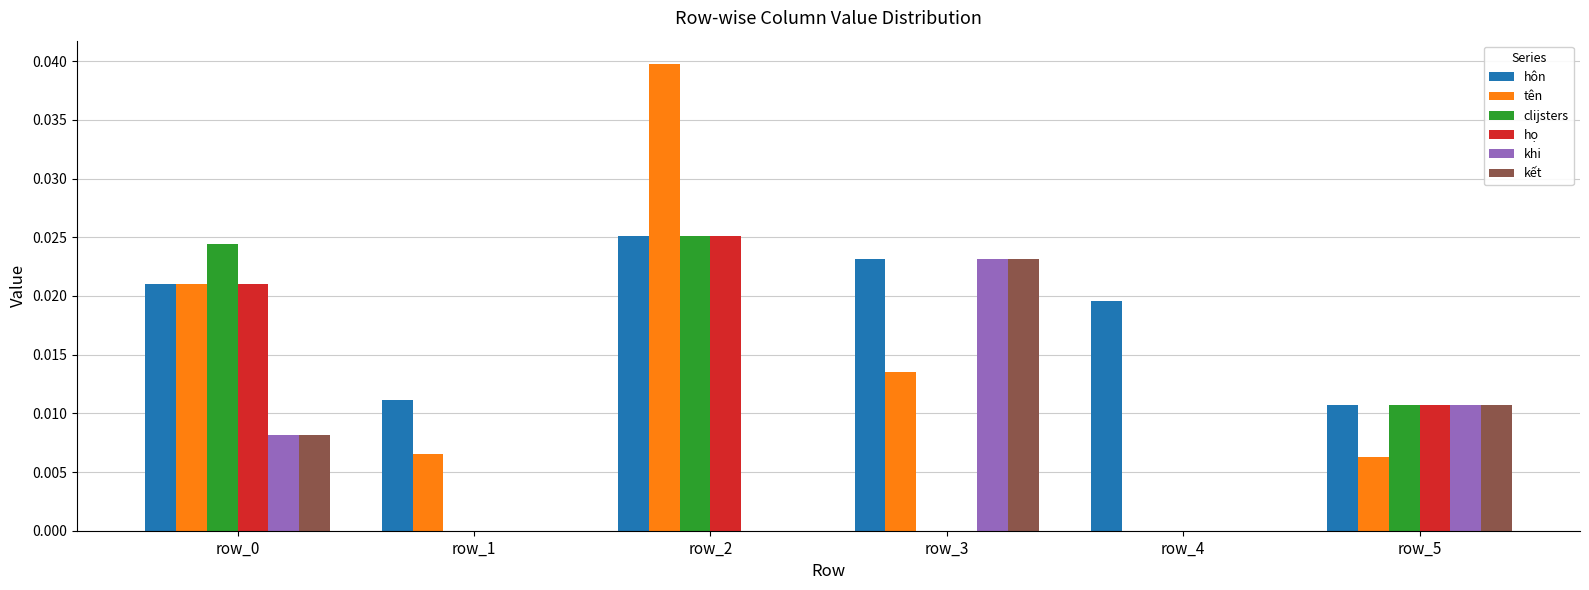

True or false: hôn has a value of 0.0 at row_1.

True